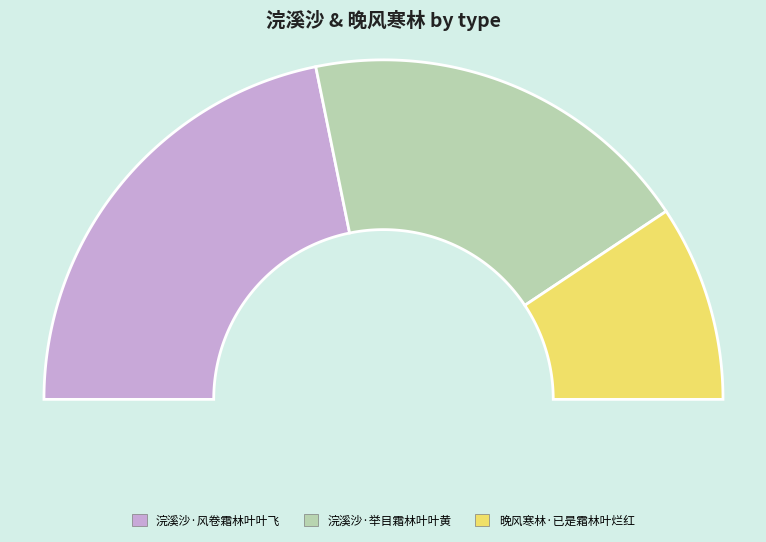

Does any single category account for the majority?

No